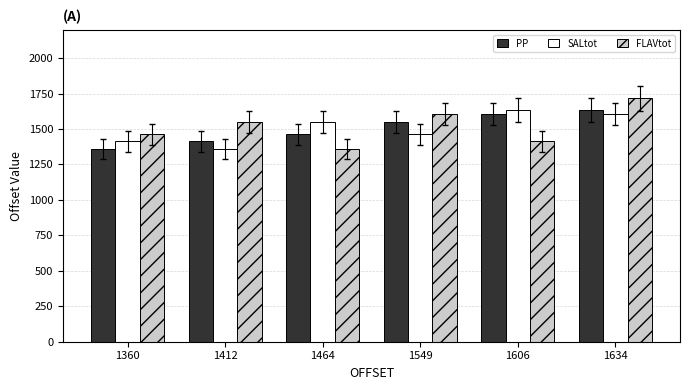

True or false: SALtot has a value of 1606 at 1634.

True